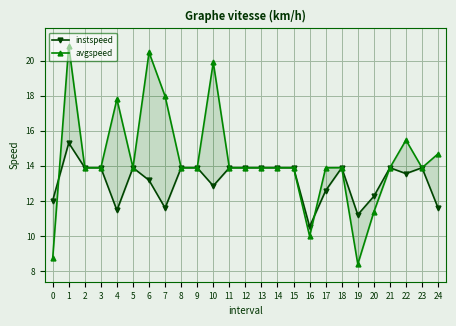

Is it true that avgspeed equals 11.4 at 20?

True